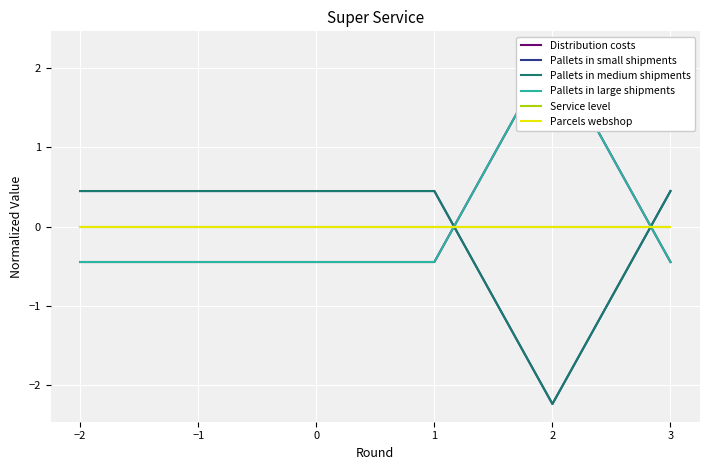

Count the number of categories in the chart.

6